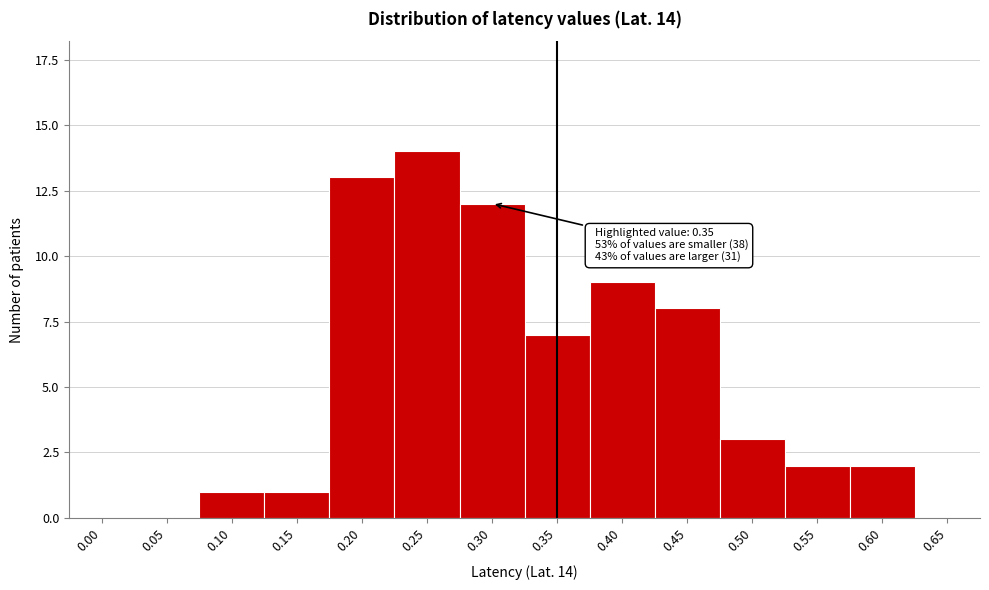

Reading left to right, extract all data points from this chart.

0.00=0	0.05=0	0.10=1	0.15=1	0.20=13	0.25=14	0.30=12	0.35=7	0.40=9	0.45=8	0.50=3	0.55=2	0.60=2	0.65=0